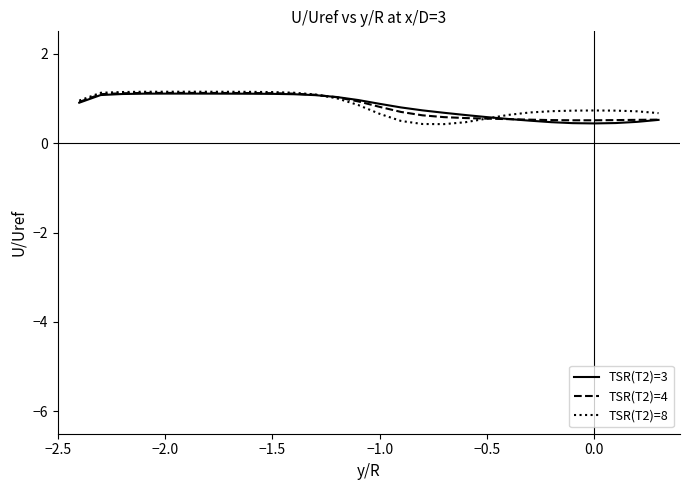

What is the maximum value for TSR(T2)=3?

1.1